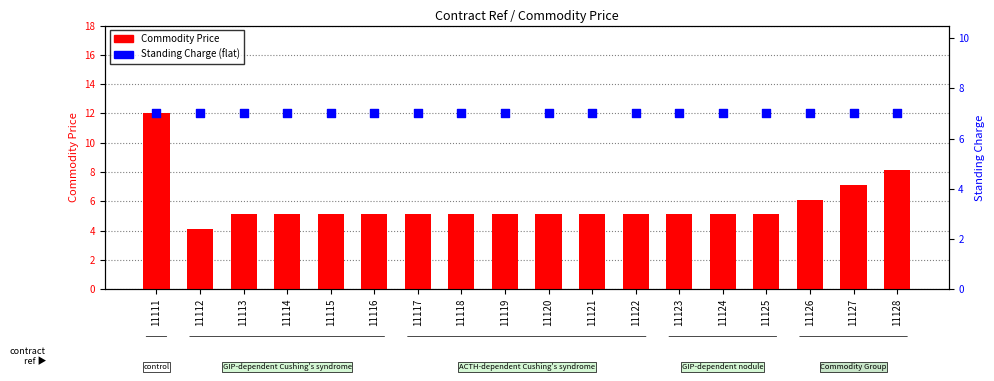

Which series reaches the minimum Y coordinate?

Commodity Price